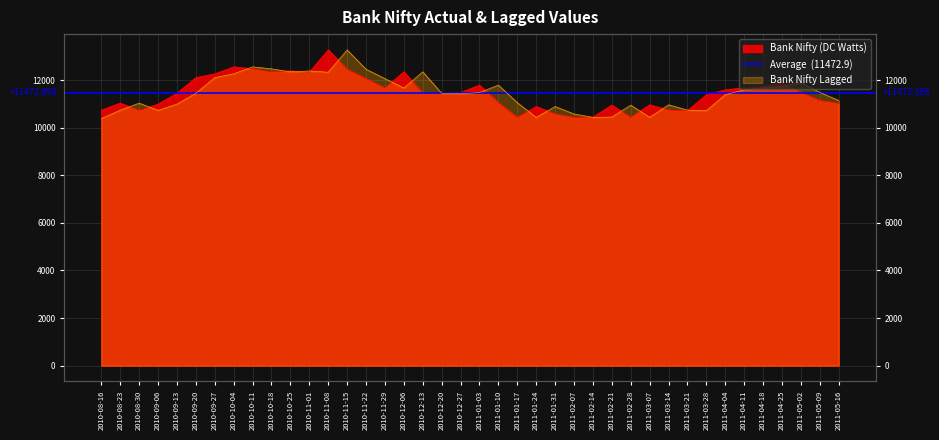

At which label does Bank_Nifty reach its minimum?

2011-01-17